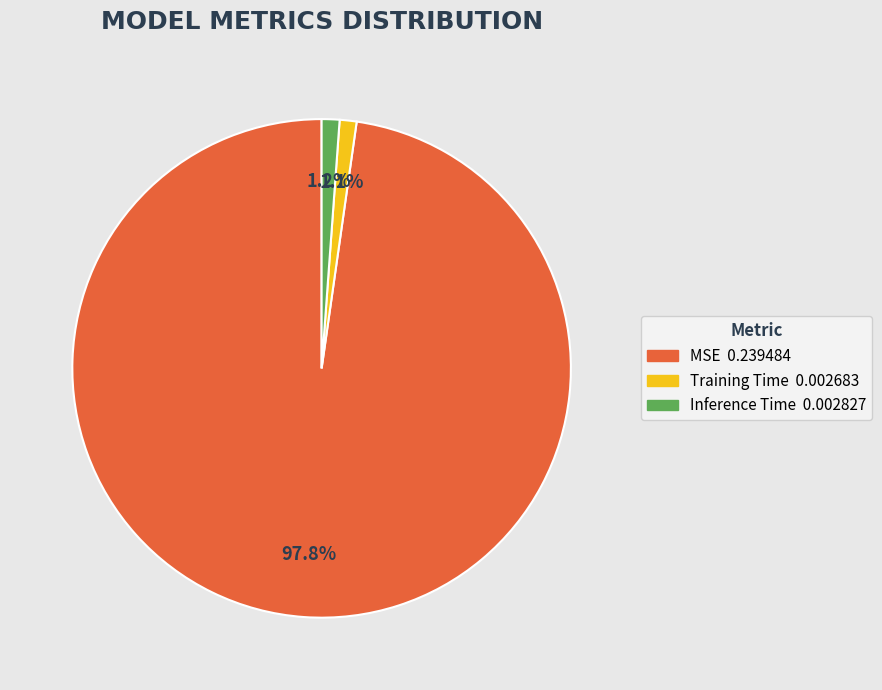

To the nearest percent, what percentage of the pie is Inference Time?

1%